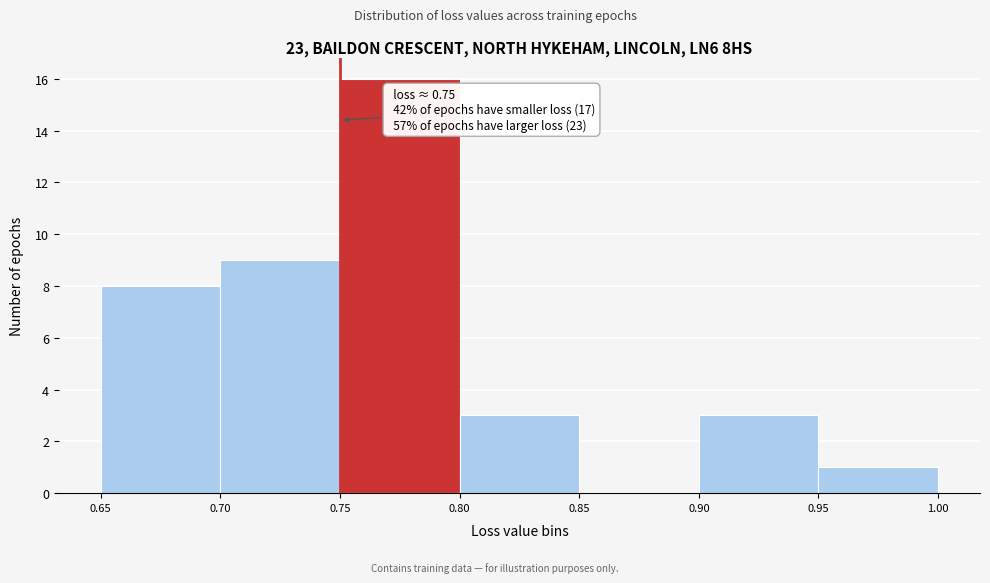

Which range on the x-axis has the tallest bar?

0.75 to 0.80